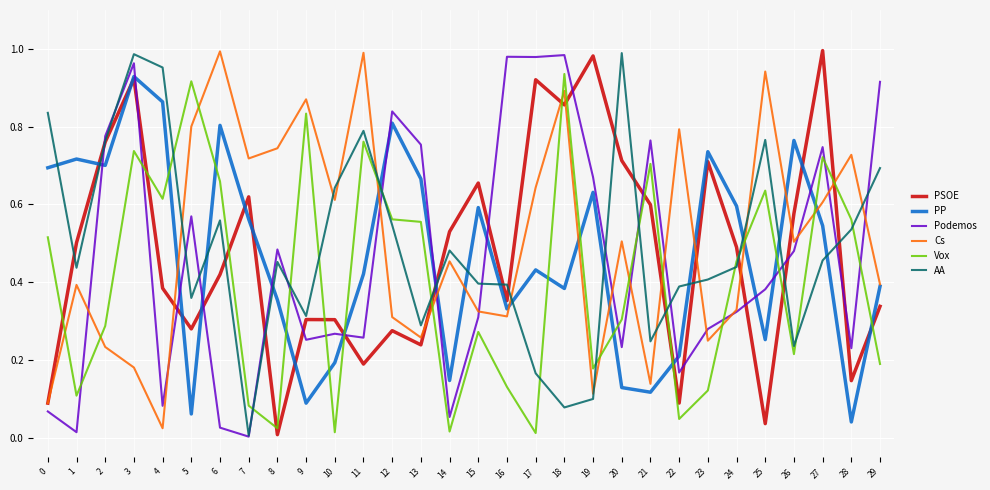

Does the chart have visible grid lines?

Yes